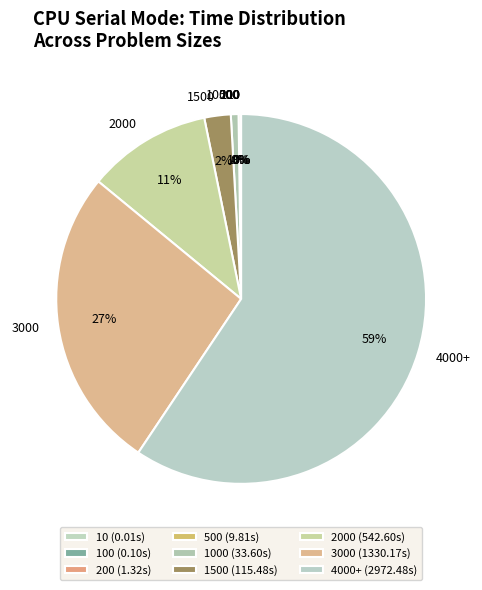

The 3000 slice represents 27% of the pie. True or false?

True